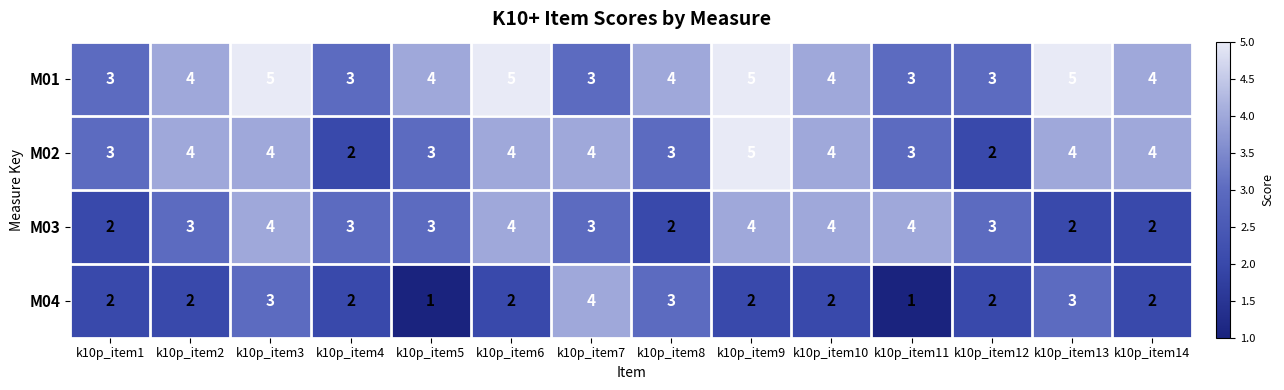

True or false: M04 has a value of 2 at k10p_item12.

True